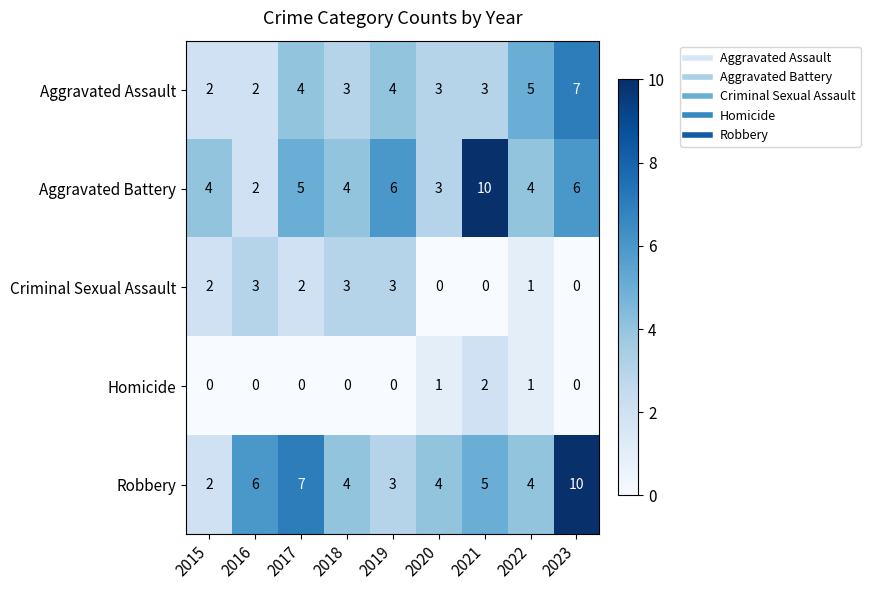

At which category is the sum across all series the highest?

2023